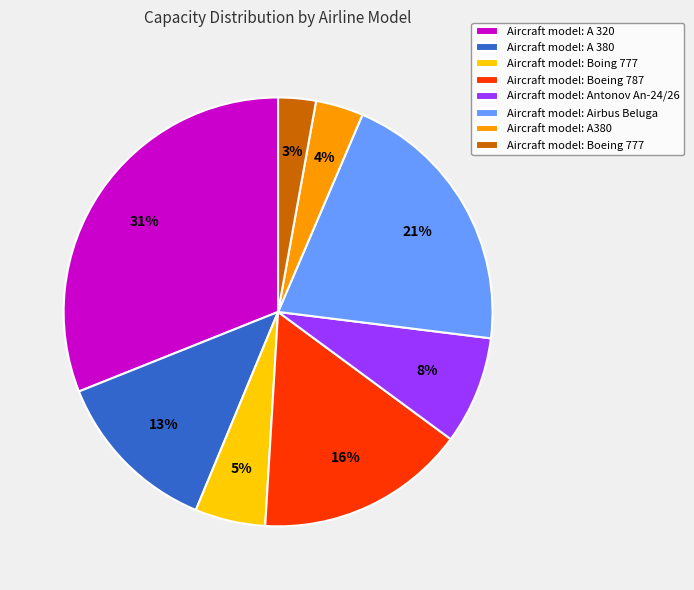

Rank the categories by value from highest to lowest.

Aircraft model: A 320, Aircraft model: Airbus Beluga, Aircraft model: Boeing 787, Aircraft model: A 380, Aircraft model: Antonov An-24/26, Aircraft model: Boing 777, Aircraft model: A380, Aircraft model: Boeing 777